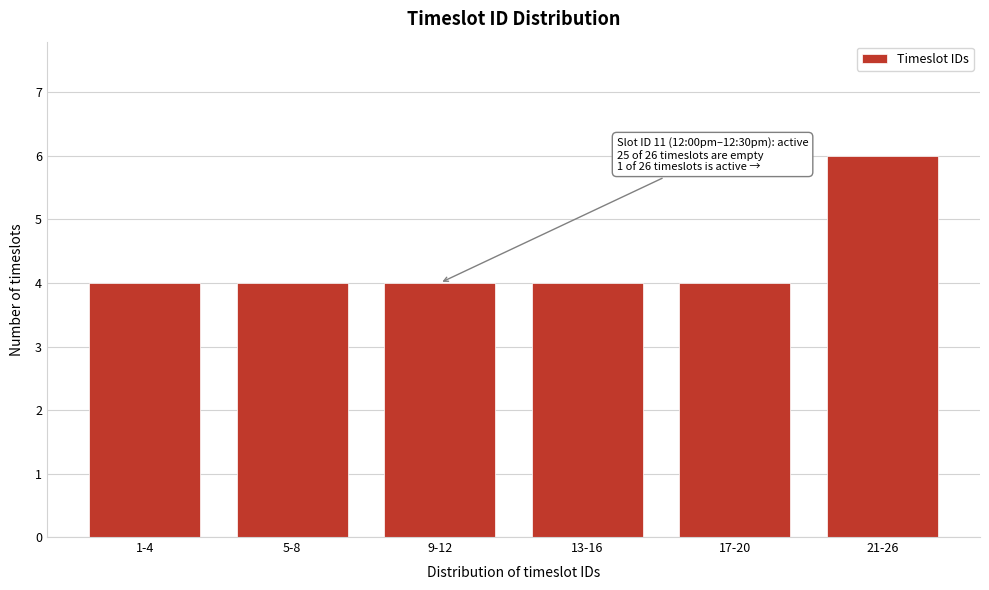

Reading right to left, extract all data points from this chart.

21-26=6	17-20=4	13-16=4	9-12=4	5-8=4	1-4=4